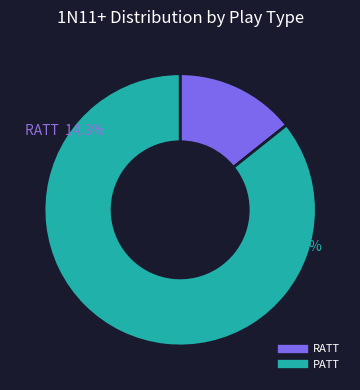

Which slice represents more than half of the pie?

PATT